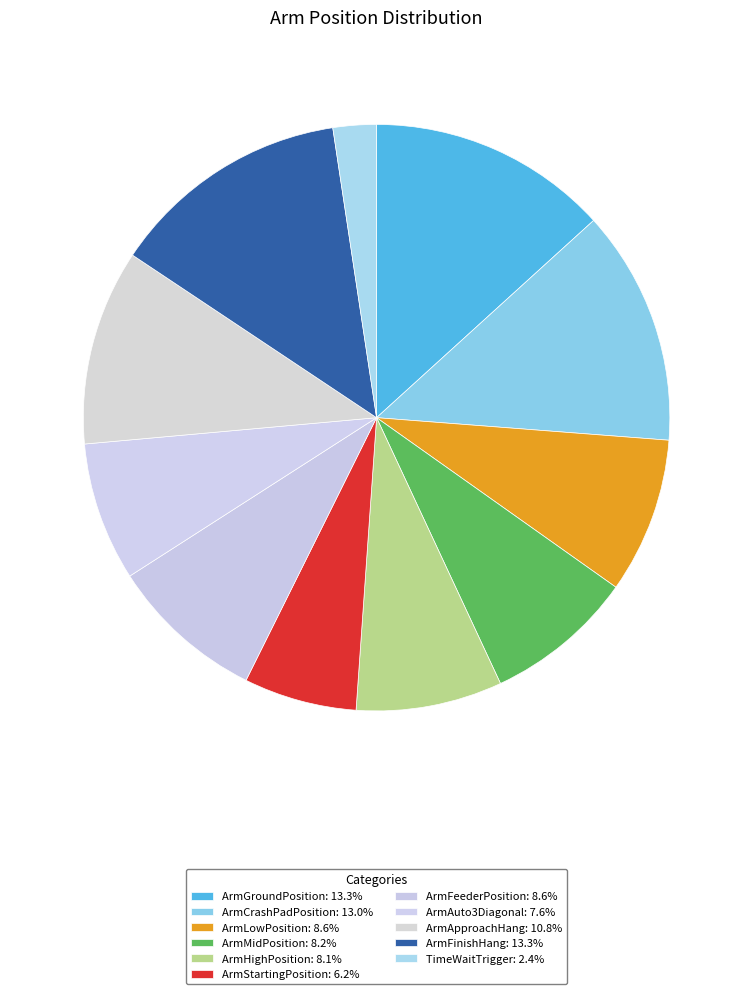

How many segments does this pie chart have?

11